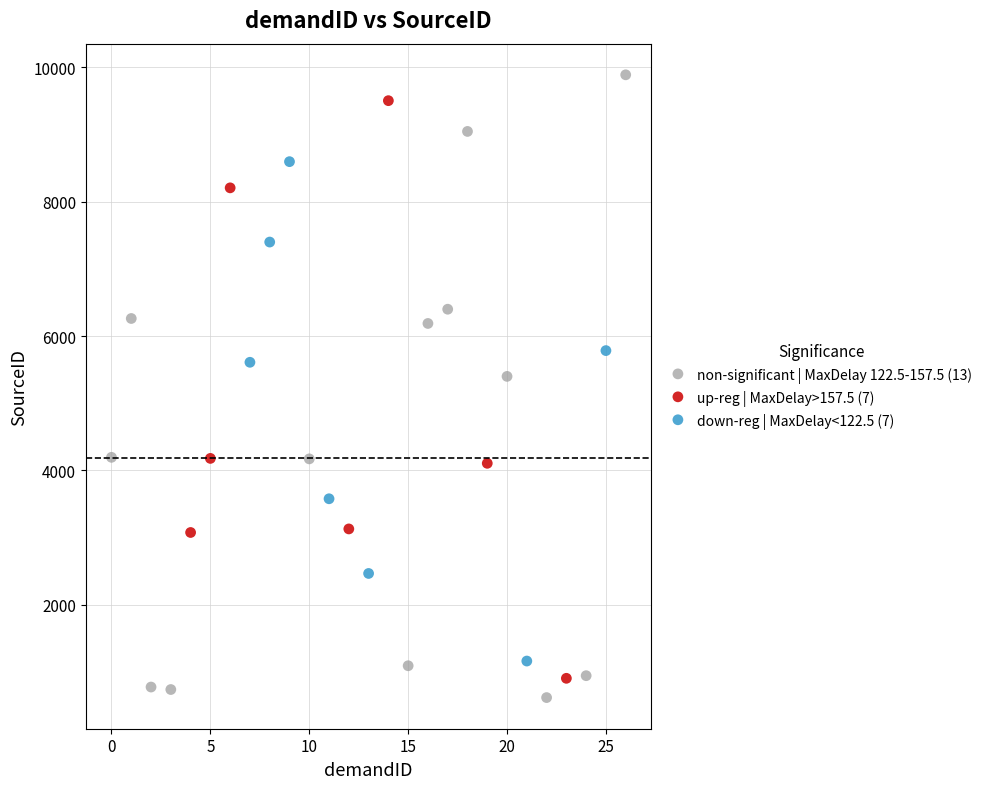

Which series contains the lowest Y value?

non-significant | MaxDelay 122.5-157.5 (13)